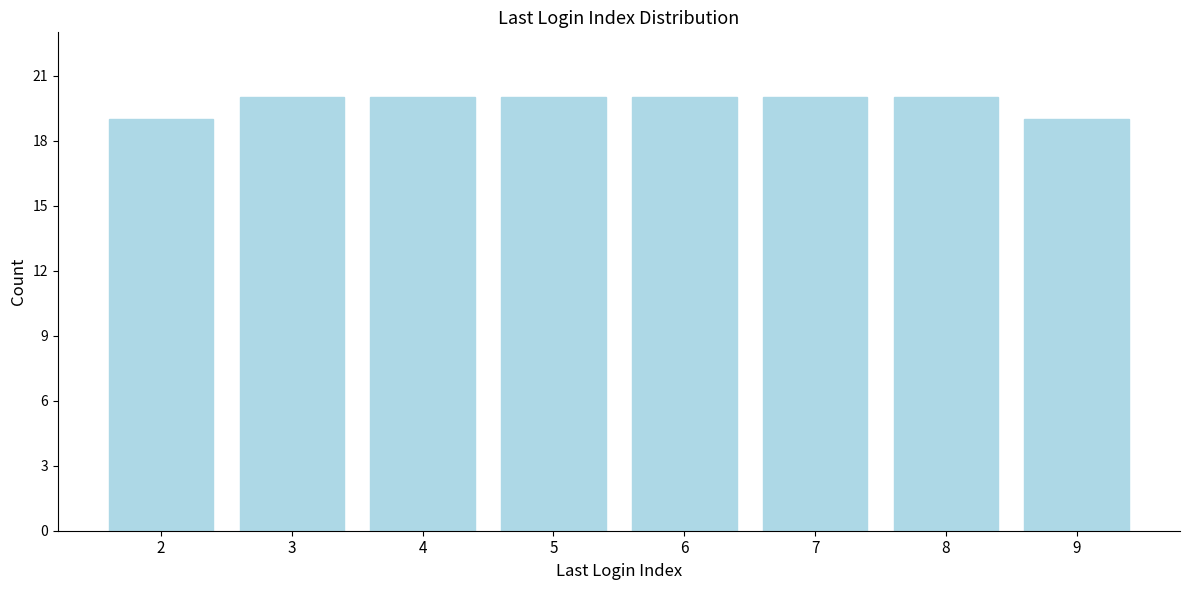

Reading left to right, list all the values displayed in this chart.

2=19	3=20	4=20	5=20	6=20	7=20	8=20	9=19